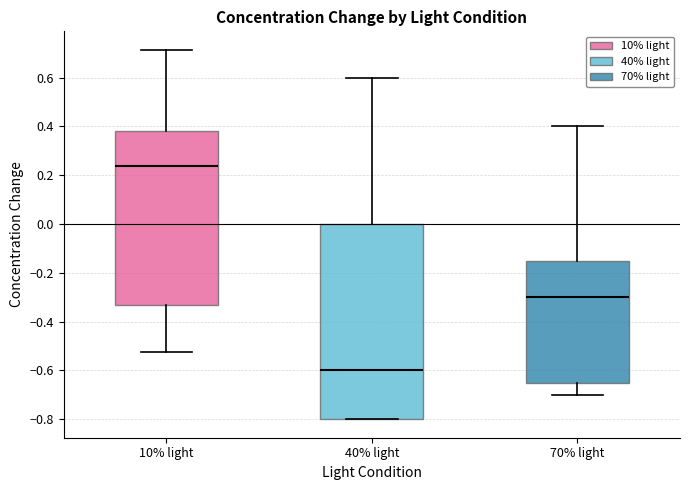

Which box's median line is the lowest?

40% light